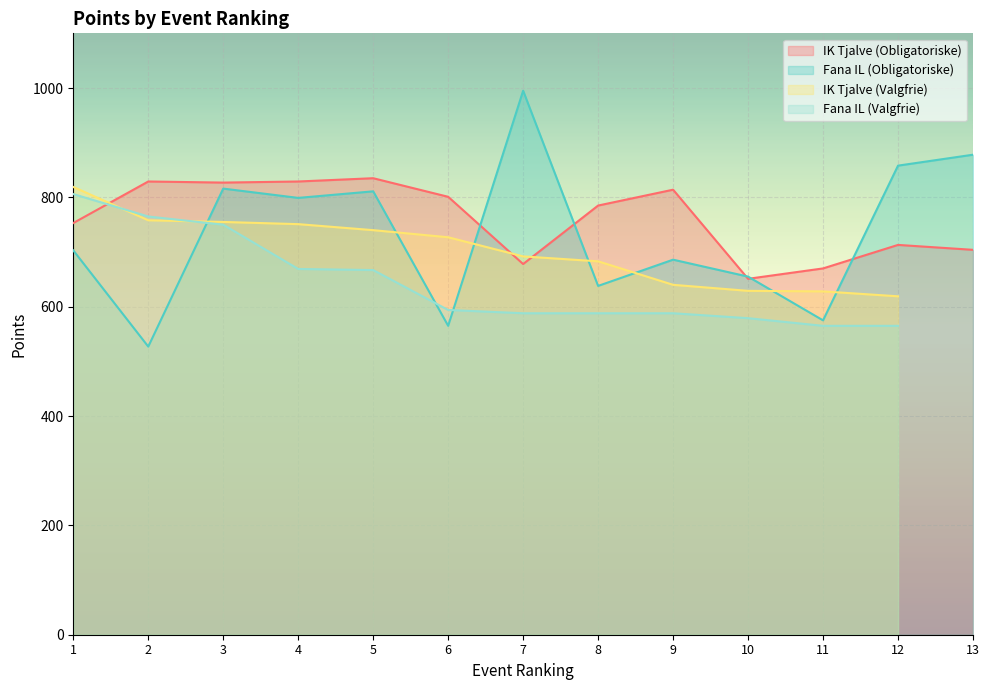

Which series has the largest range (max minus min)?

Fana IL (Obligatoriske)